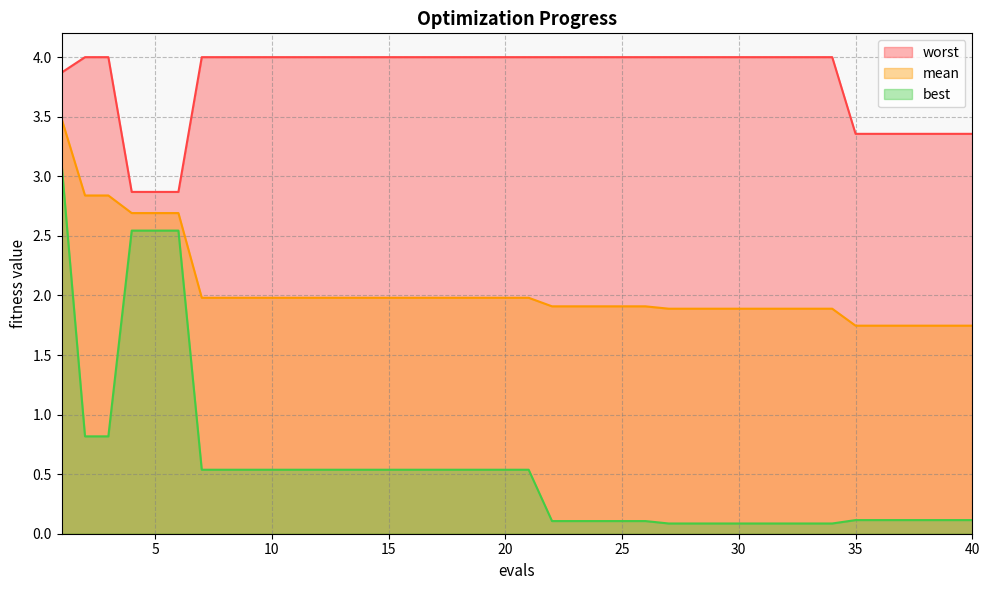

What is the difference between the second highest and minimum values in the worst series?

1.1